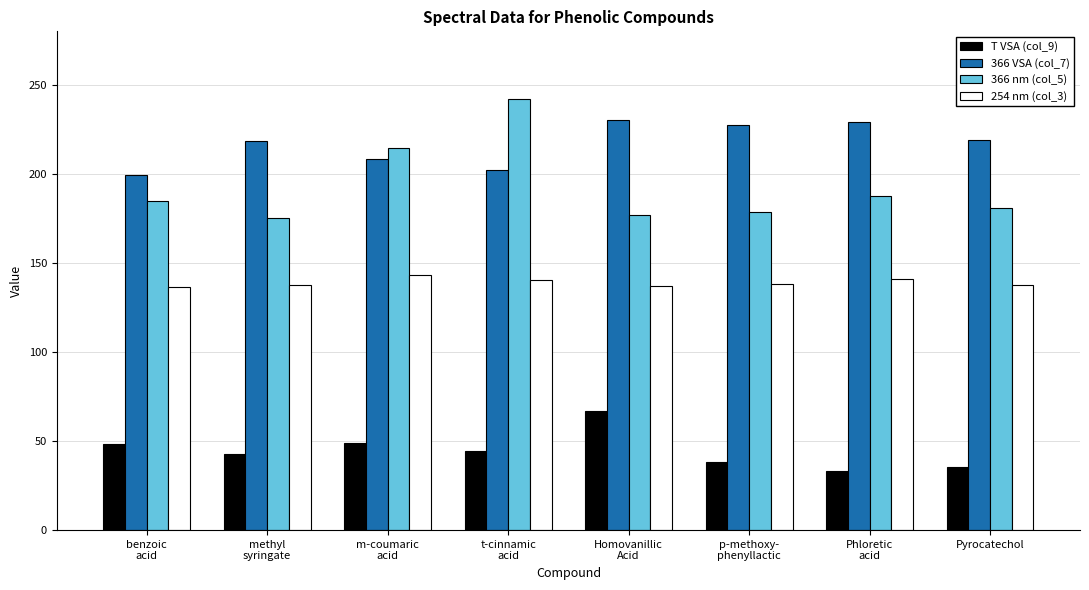

Which series has the widest spread of values?

366 nm (col_5)